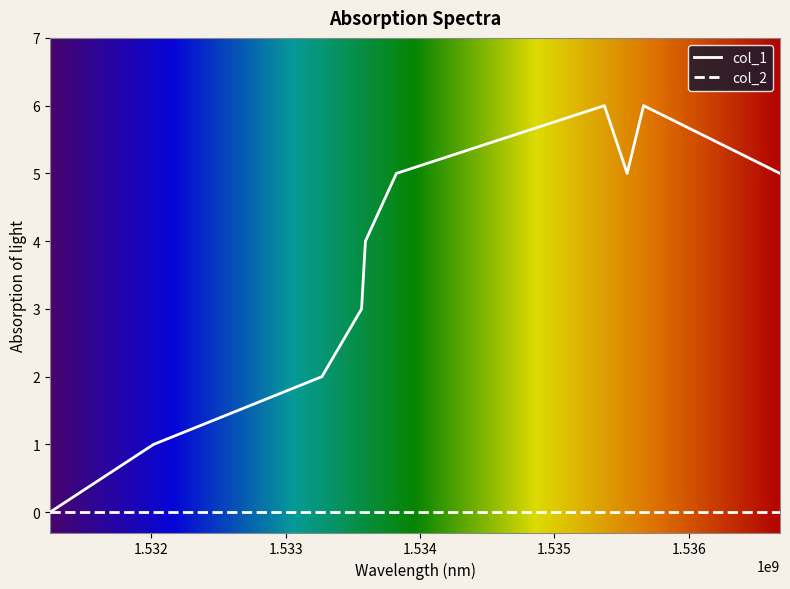

What is the greatest value displayed?

6